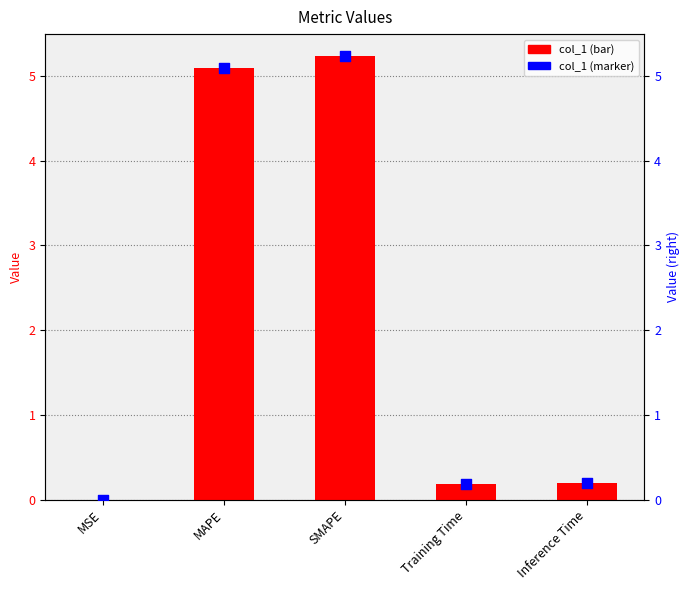

Which series reaches the maximum Y coordinate?

col_1